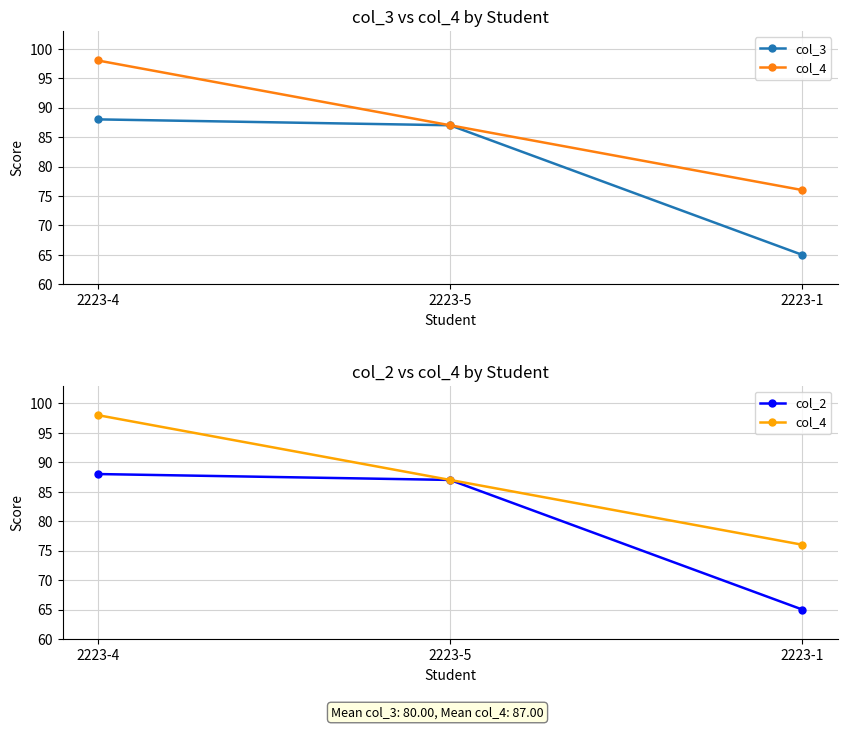

Is it true that col_2 equals 87 at 2223-5?

True